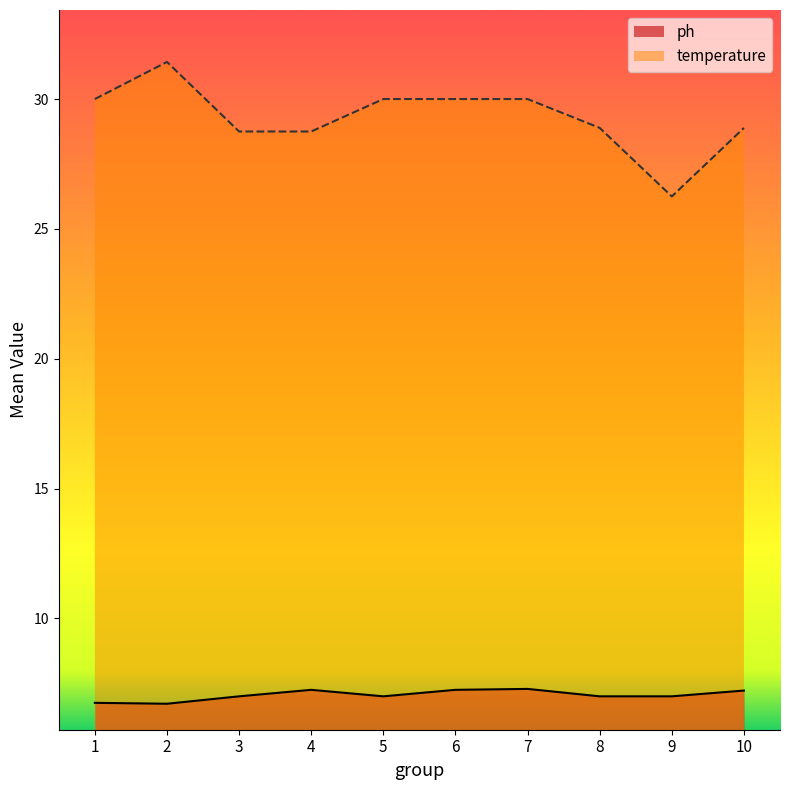

At which category is the sum across all series the highest?

2